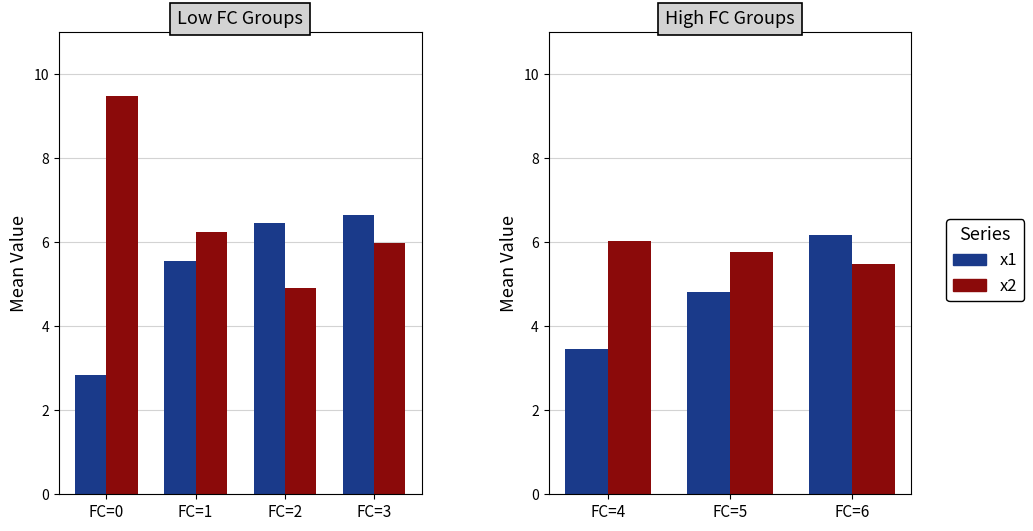

At which label is x2 closest to 5?

FC=6